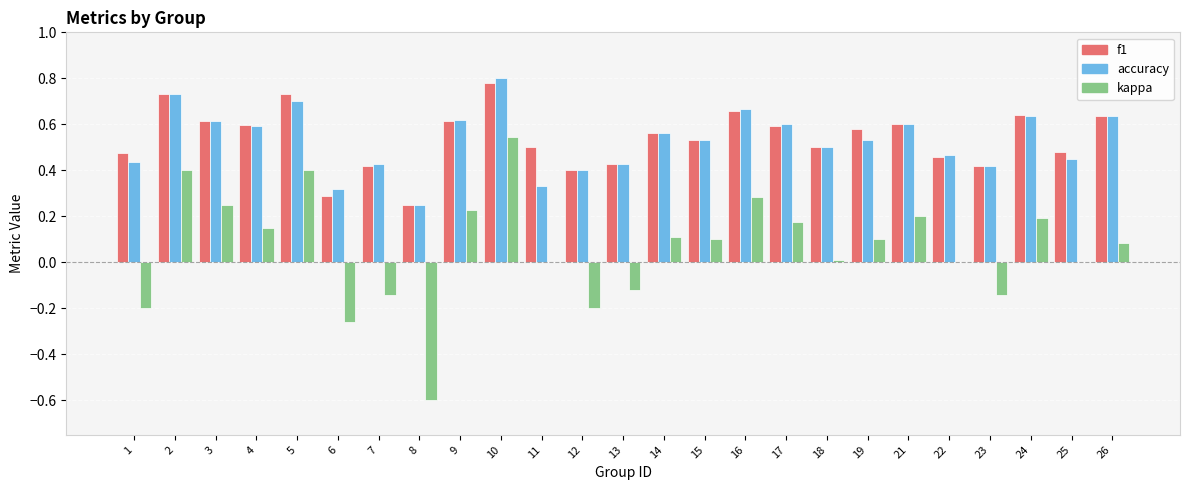

What is the total value across all series at 9?

1.5